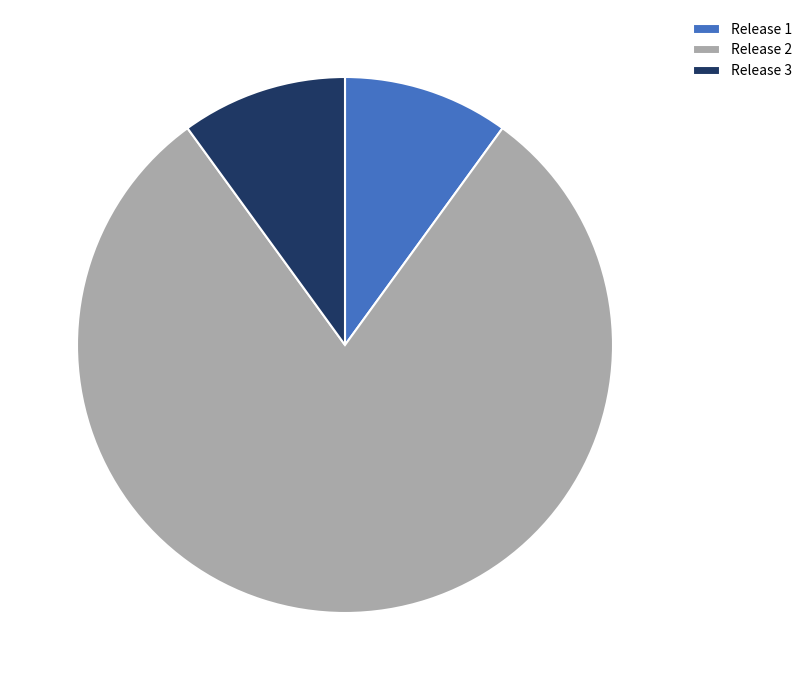

Does any single category account for the majority?

Yes